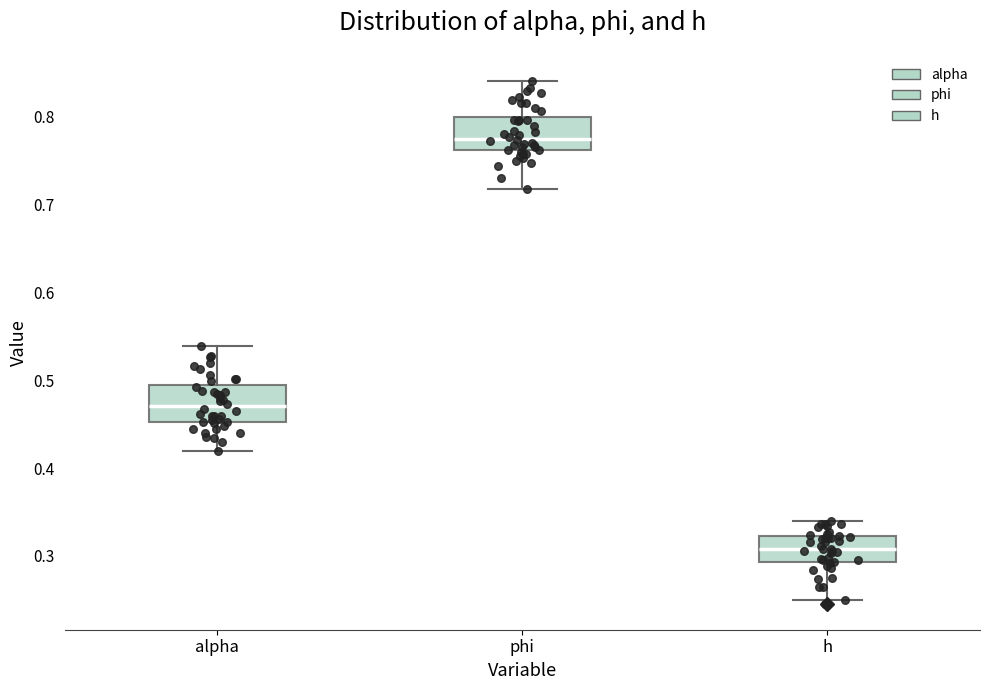

Reading left to right, transcribe this box plot: for each box, give where its median line is, the range the box spans, and where its two whiskers end, as read against the y-axis. The values are not printed on the chart, so give them approximately, as read against the axis.

alpha: median 0.47, box 0.45 to 0.49, whiskers 0.42 to 0.54
phi: median 0.77, box 0.76 to 0.80, whiskers 0.72 to 0.84
h: median 0.31, box 0.29 to 0.32, whiskers 0.25 to 0.34